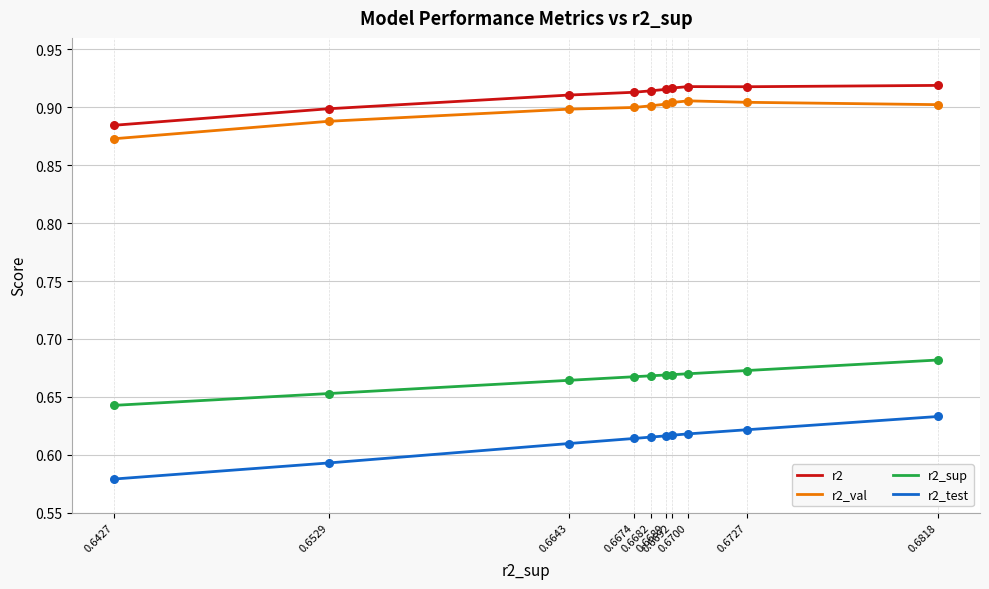

What is the total value across all series at 0.6818?

3.1